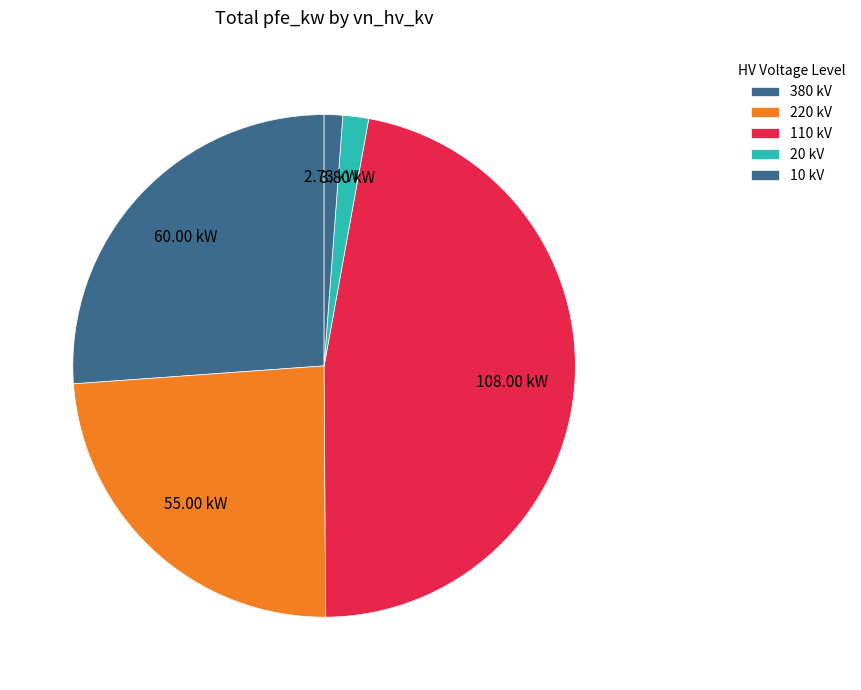

How many slices are in this pie chart?

5